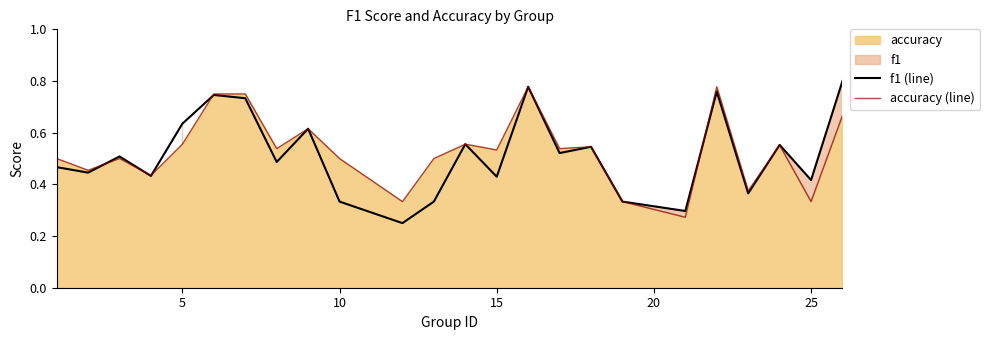

How many lines are shown in the chart?

2